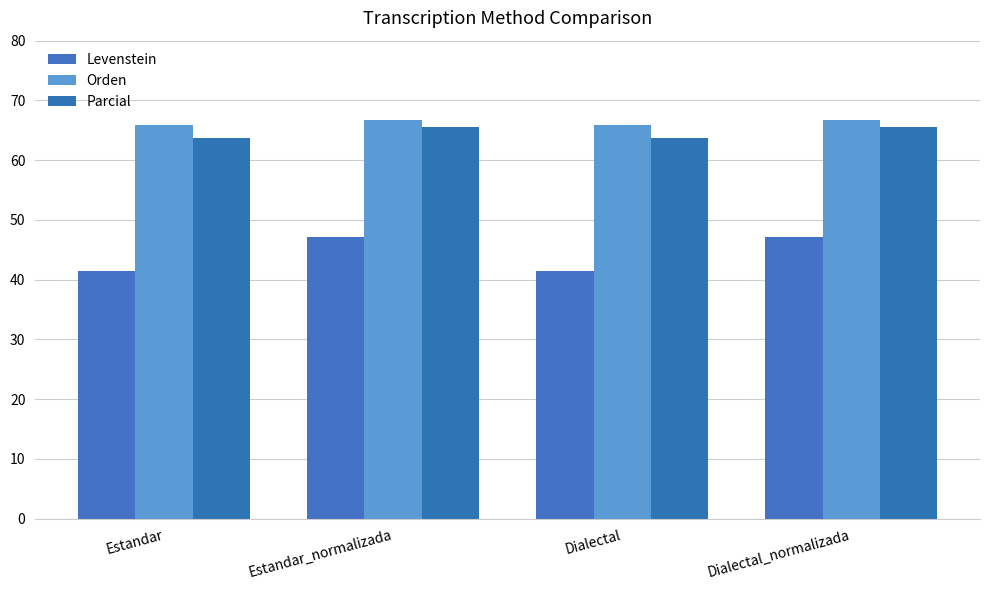

How many groups of bars are there?

4